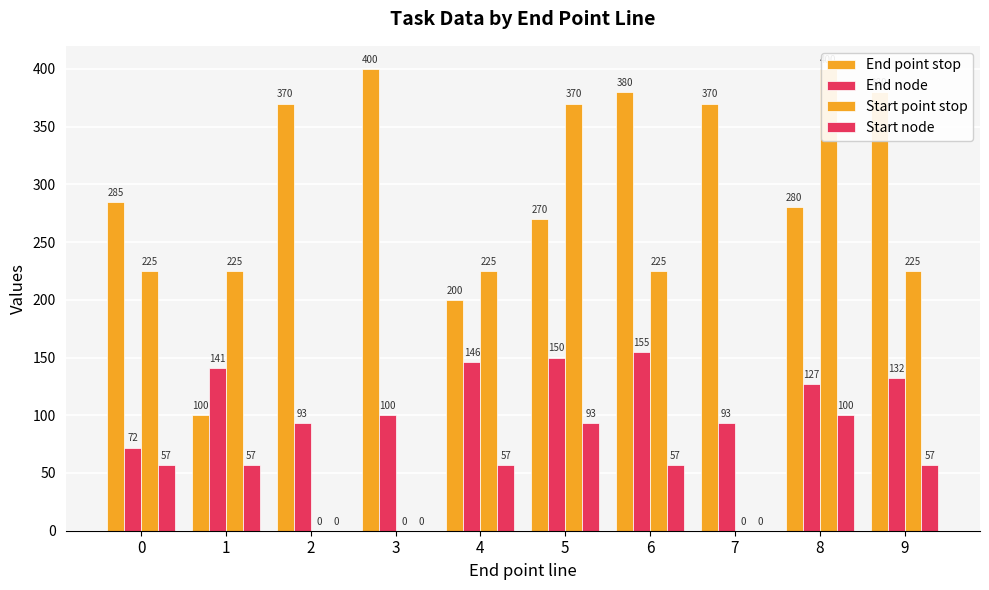

Reading right to left, list all the values displayed in this chart.

End point stop: 9=380	8=280	7=370	6=380	5=270	4=200	3=400	2=370	1=100	0=285
End node: 9=132	8=127	7=93	6=155	5=150	4=146	3=100	2=93	1=141	0=72
Start point stop: 9=225	8=400	7=0	6=225	5=370	4=225	3=0	2=0	1=225	0=225
Start node: 9=57	8=100	7=0	6=57	5=93	4=57	3=0	2=0	1=57	0=57